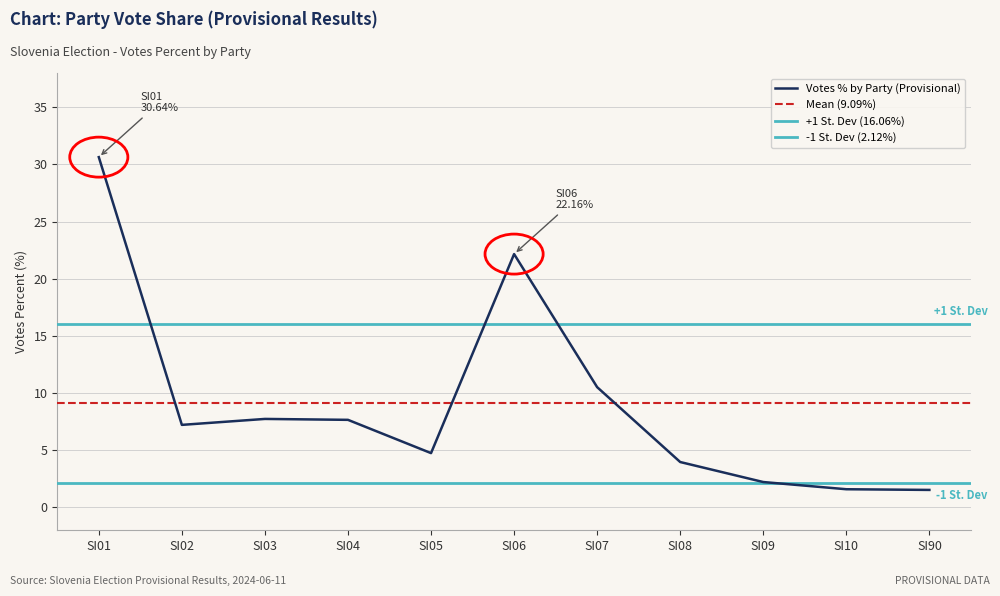

Does the chart have visible grid lines?

Yes